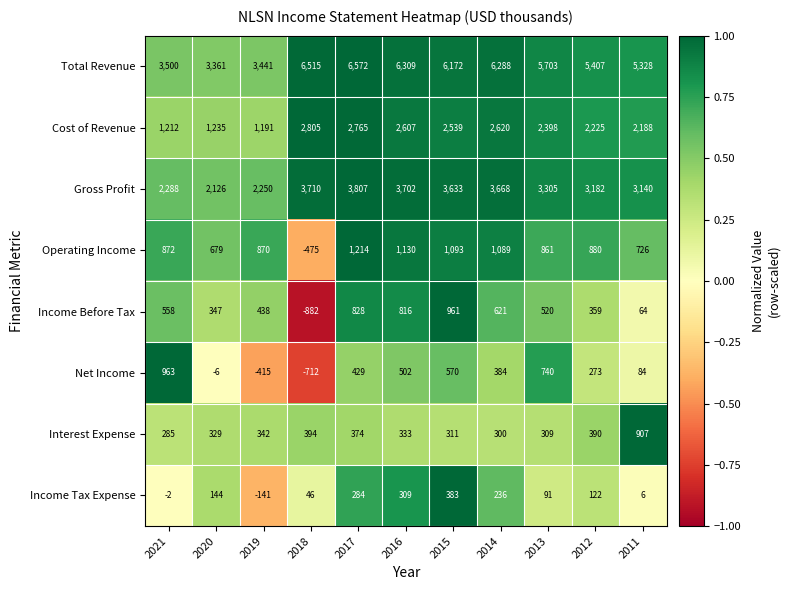

Which series has the largest range (max minus min)?

Total Revenue